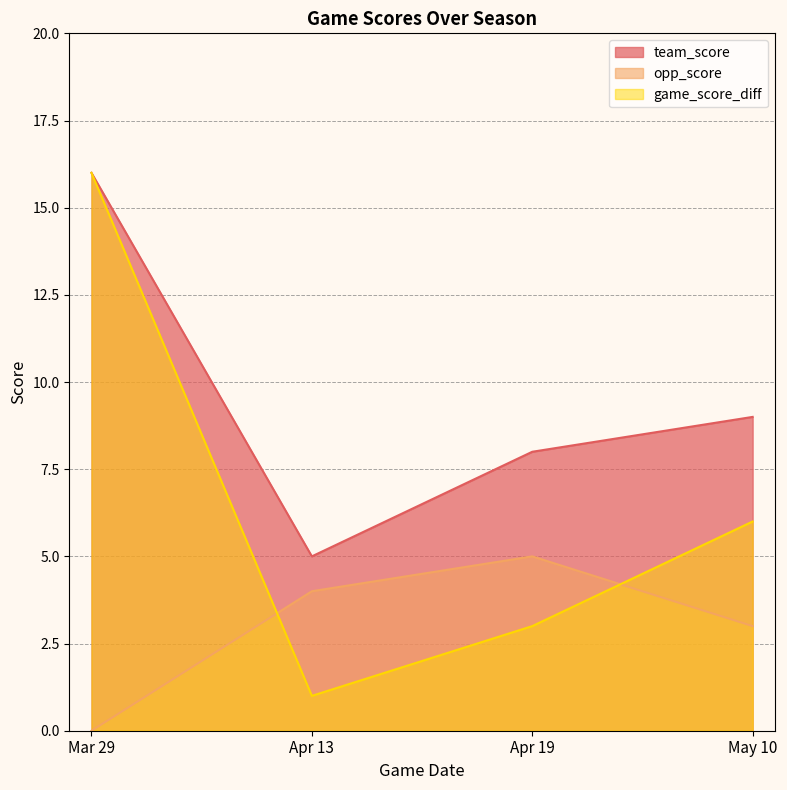

List the series in order of their peak value, highest first.

team_score, game_score_diff, opp_score